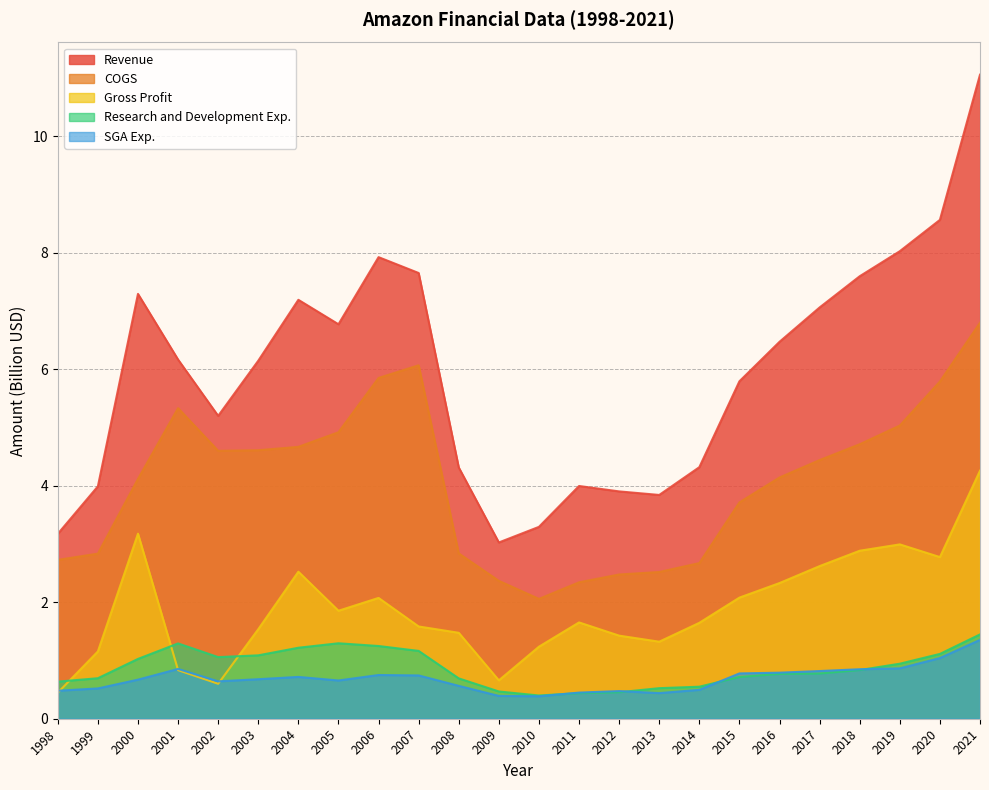

What is the maximum value for Gross Profit?

4.3